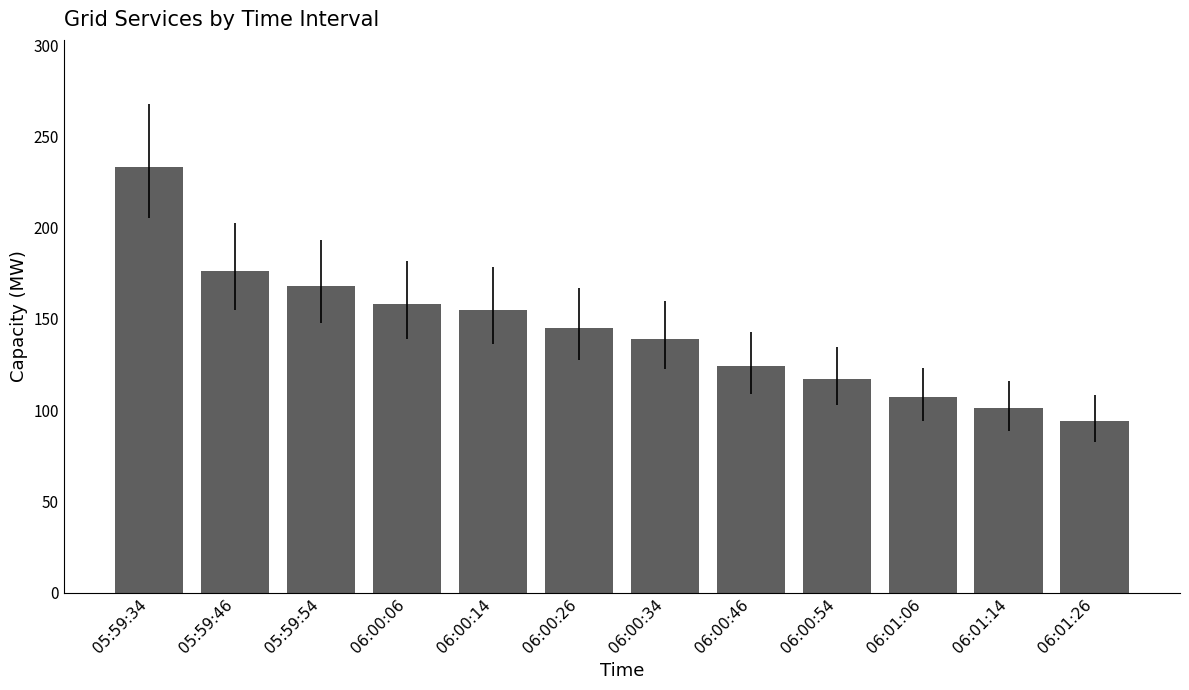

What is the sum of the values at 06:00:46 and 06:00:14?

279